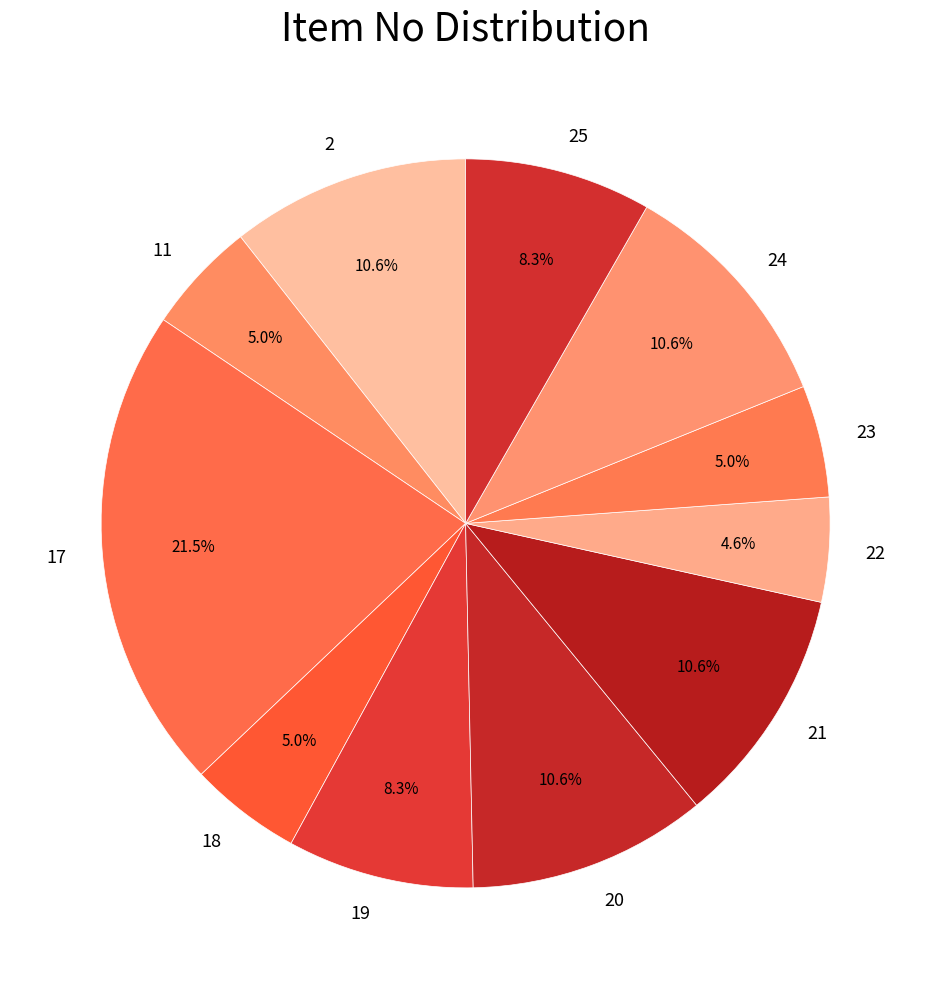

What percentage do 20 and 17 together represent?

32.1%